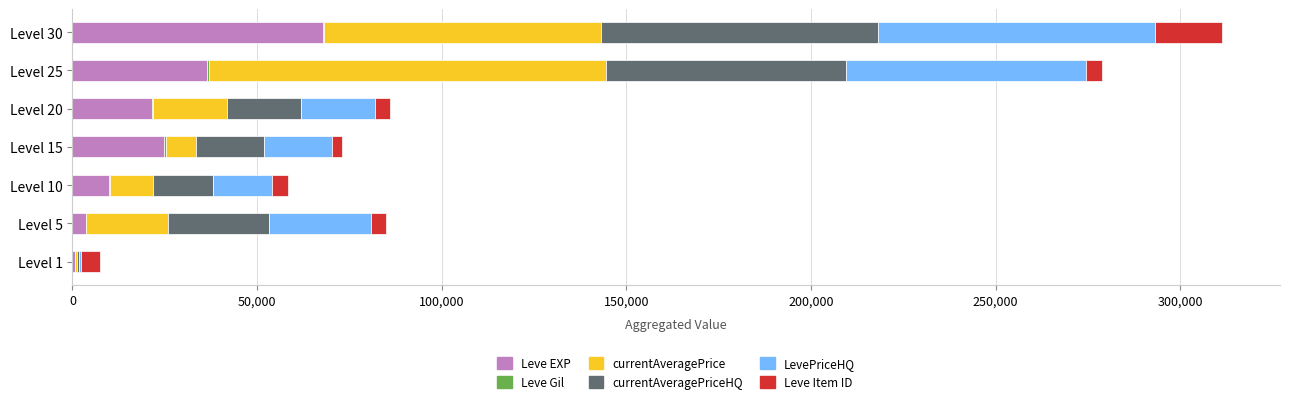

Which category has the highest value in the Leve EXP series?

Level 30